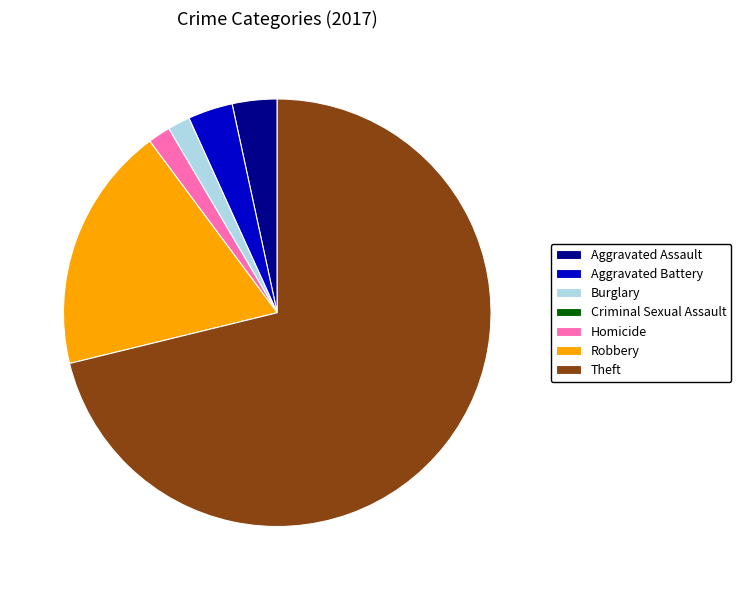

Does Theft represent more than half of the total?

Yes